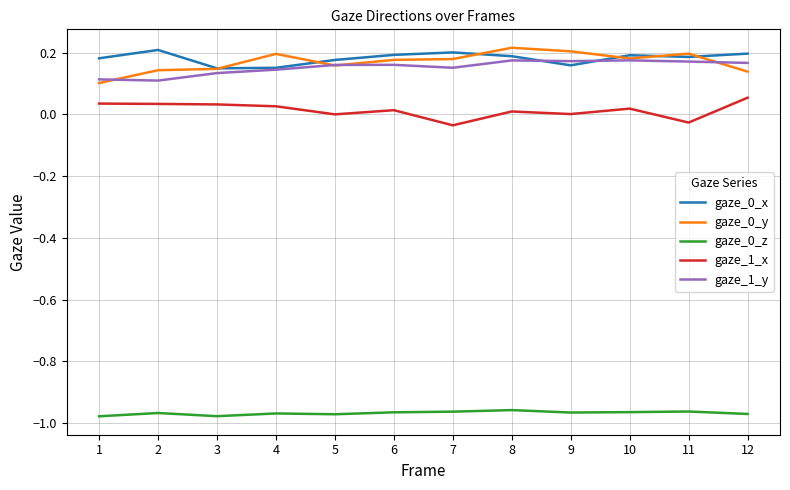

True or false: gaze_0_z and gaze_0_x intersect in this chart.

False